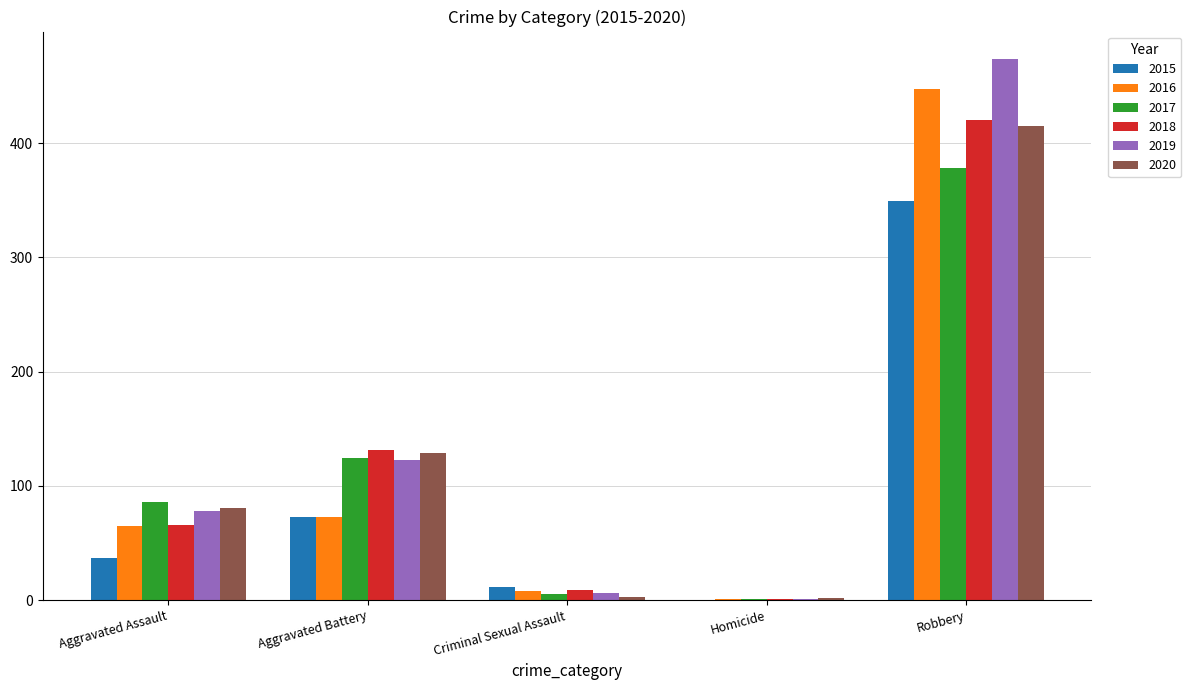

Is the value of 2019 at Aggravated Assault greater than the value of 2015 at Aggravated Assault?

Yes